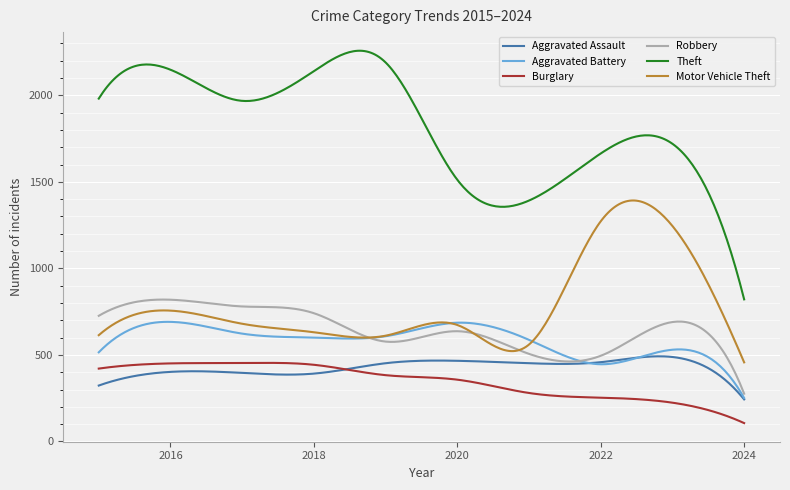

Which series has the largest total across all categories?

Theft